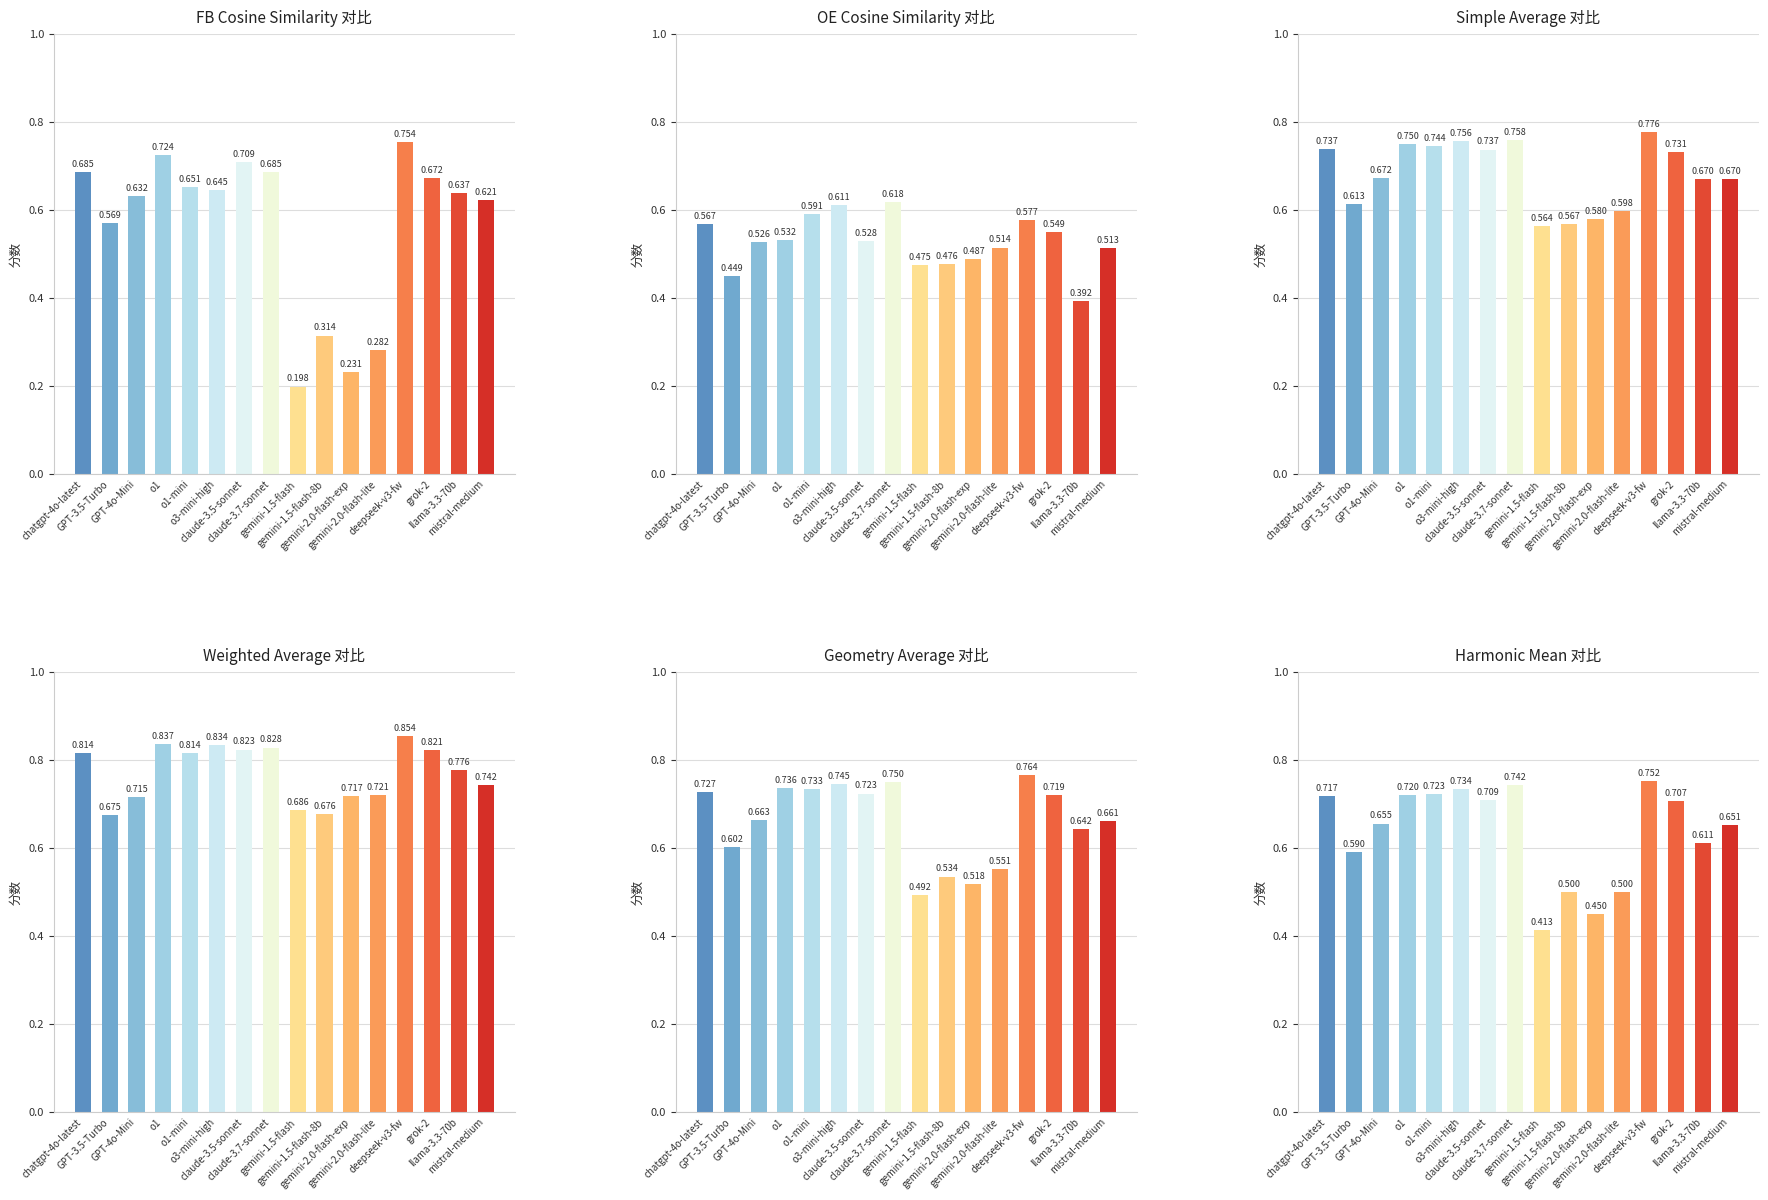

Reading left to right, transcribe all the data shown in this chart.

FB cosine similarity: chatgpt-4o-latest=0.7	GPT-3.5-Turbo=0.6	GPT-4o-Mini=0.6	o1=0.7	o1-mini=0.7	o3-mini-high=0.6	claude-3.5-sonnet=0.7	claude-3.7-sonnet=0.7	gemini-1.5-flash=0.2	gemini-1.5-flash-8b=0.3	gemini-2.0-flash-exp=0.2	gemini-2.0-flash-lite=0.3	deepseek-v3-fw=0.8	grok-2=0.7	llama-3.3-70b=0.6	mistral-medium=0.6
OE cosine similarity: chatgpt-4o-latest=0.6	GPT-3.5-Turbo=0.4	GPT-4o-Mini=0.5	o1=0.5	o1-mini=0.6	o3-mini-high=0.6	claude-3.5-sonnet=0.5	claude-3.7-sonnet=0.6	gemini-1.5-flash=0.5	gemini-1.5-flash-8b=0.5	gemini-2.0-flash-exp=0.5	gemini-2.0-flash-lite=0.5	deepseek-v3-fw=0.6	grok-2=0.5	llama-3.3-70b=0.4	mistral-medium=0.5
simple average: chatgpt-4o-latest=0.7	GPT-3.5-Turbo=0.6	GPT-4o-Mini=0.7	o1=0.8	o1-mini=0.7	o3-mini-high=0.8	claude-3.5-sonnet=0.7	claude-3.7-sonnet=0.8	gemini-1.5-flash=0.6	gemini-1.5-flash-8b=0.6	gemini-2.0-flash-exp=0.6	gemini-2.0-flash-lite=0.6	deepseek-v3-fw=0.8	grok-2=0.7	llama-3.3-70b=0.7	mistral-medium=0.7
weighted average: chatgpt-4o-latest=0.8	GPT-3.5-Turbo=0.7	GPT-4o-Mini=0.7	o1=0.8	o1-mini=0.8	o3-mini-high=0.8	claude-3.5-sonnet=0.8	claude-3.7-sonnet=0.8	gemini-1.5-flash=0.7	gemini-1.5-flash-8b=0.7	gemini-2.0-flash-exp=0.7	gemini-2.0-flash-lite=0.7	deepseek-v3-fw=0.9	grok-2=0.8	llama-3.3-70b=0.8	mistral-medium=0.7
geometry average: chatgpt-4o-latest=0.7	GPT-3.5-Turbo=0.6	GPT-4o-Mini=0.7	o1=0.7	o1-mini=0.7	o3-mini-high=0.7	claude-3.5-sonnet=0.7	claude-3.7-sonnet=0.8	gemini-1.5-flash=0.5	gemini-1.5-flash-8b=0.5	gemini-2.0-flash-exp=0.5	gemini-2.0-flash-lite=0.6	deepseek-v3-fw=0.8	grok-2=0.7	llama-3.3-70b=0.6	mistral-medium=0.7
harmonic mean: chatgpt-4o-latest=0.7	GPT-3.5-Turbo=0.6	GPT-4o-Mini=0.7	o1=0.7	o1-mini=0.7	o3-mini-high=0.7	claude-3.5-sonnet=0.7	claude-3.7-sonnet=0.7	gemini-1.5-flash=0.4	gemini-1.5-flash-8b=0.5	gemini-2.0-flash-exp=0.4	gemini-2.0-flash-lite=0.5	deepseek-v3-fw=0.8	grok-2=0.7	llama-3.3-70b=0.6	mistral-medium=0.7